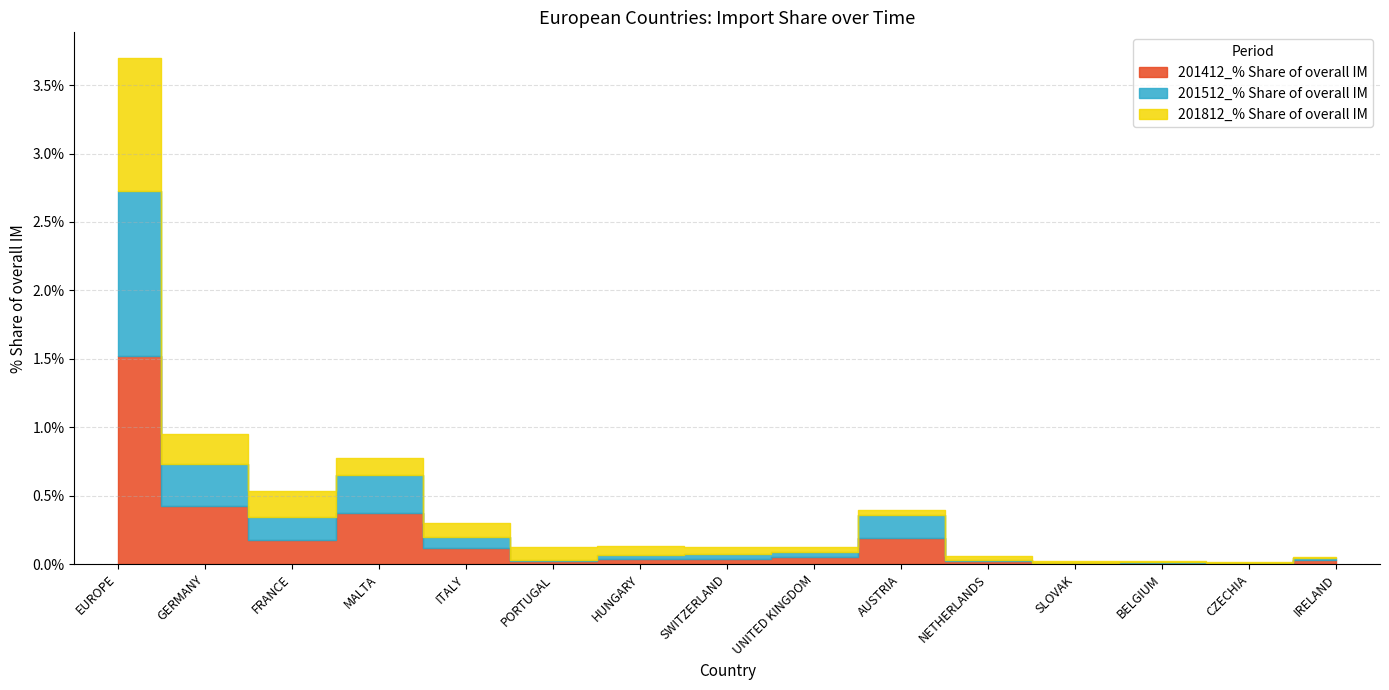

True or false: 201512_% Share of overall IM has a value of 0.0 at NETHERLANDS.

False